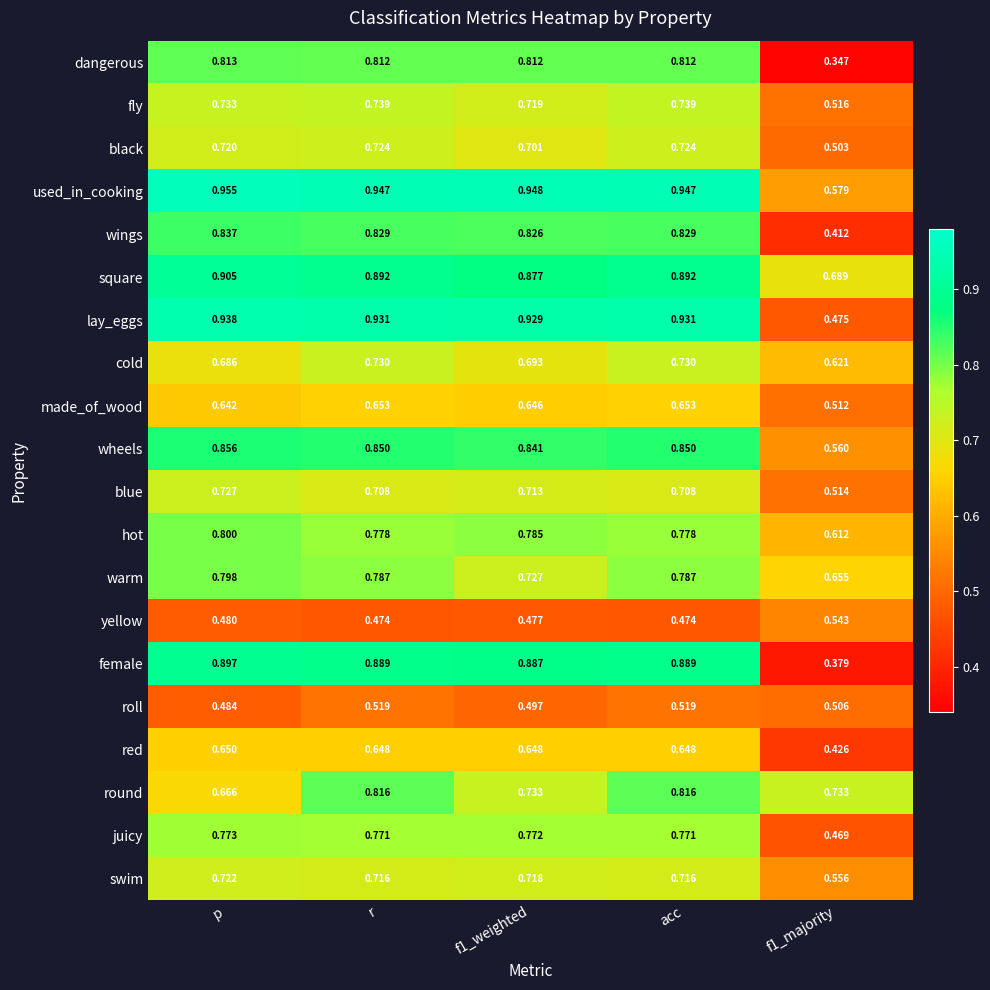

Which label corresponds to the largest value in the chart?

p